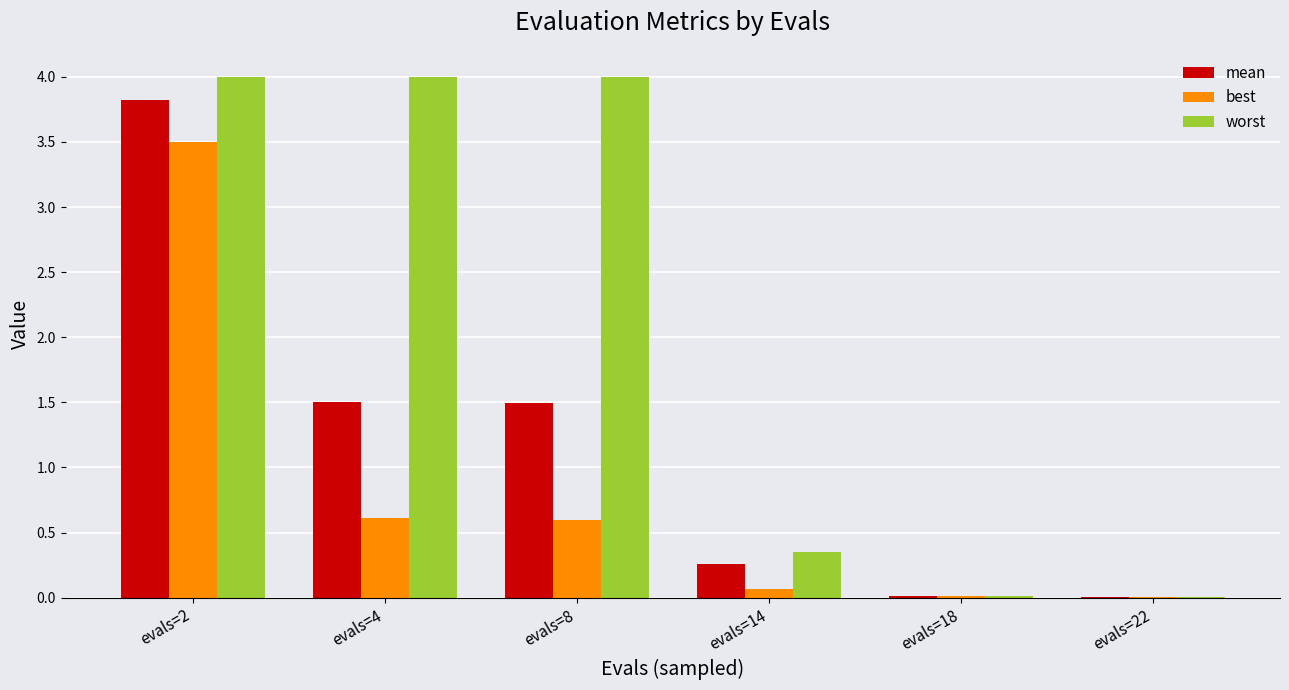

How many distinct data groups are displayed?

3